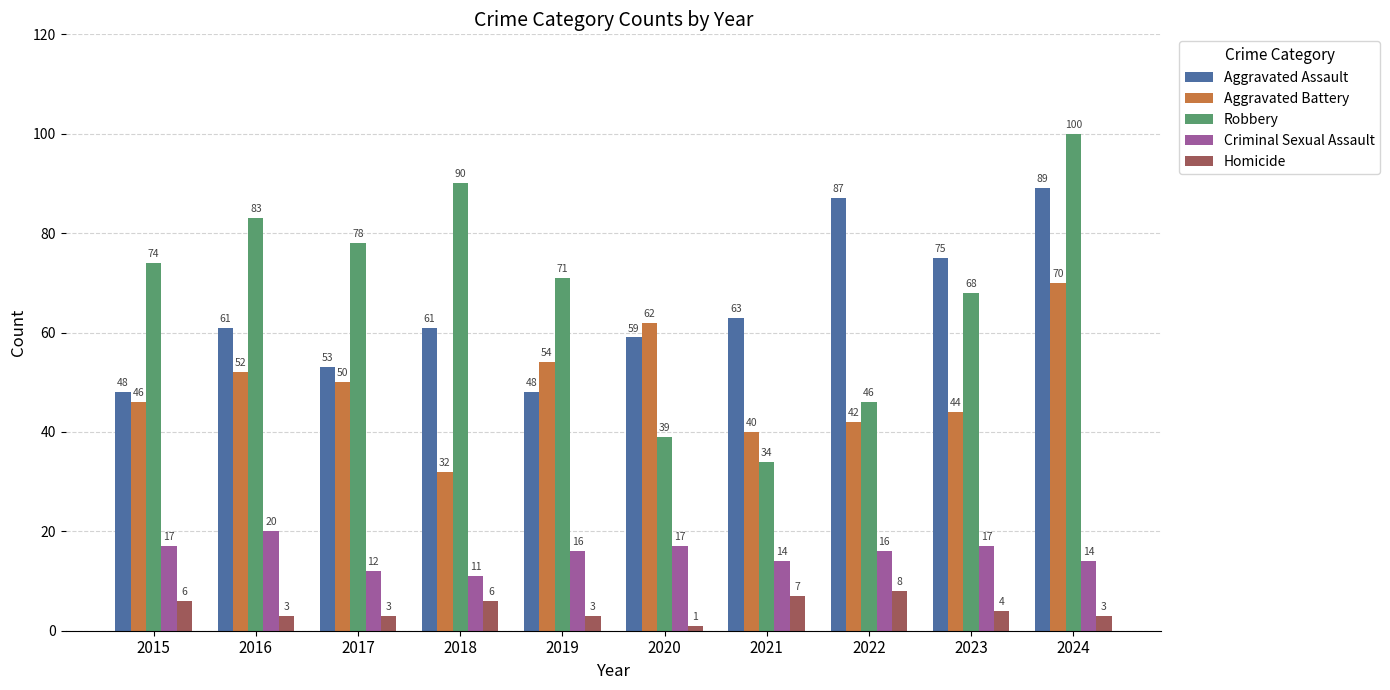

At 2015, list the series in order from largest to smallest.

Robbery, Aggravated Assault, Aggravated Battery, Criminal Sexual Assault, Homicide